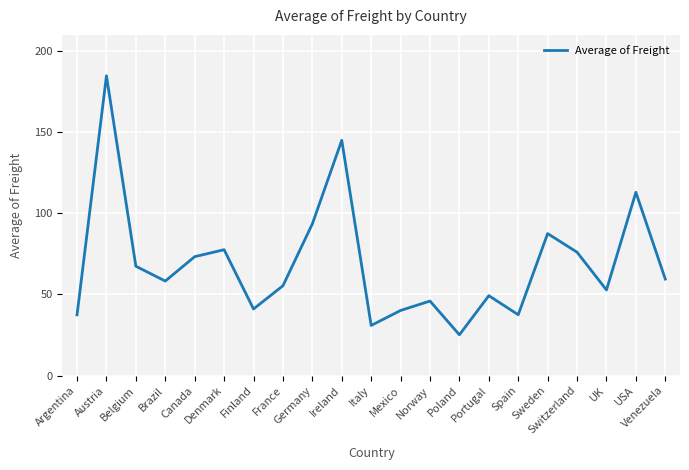

What is the sum of all values?

1450.9